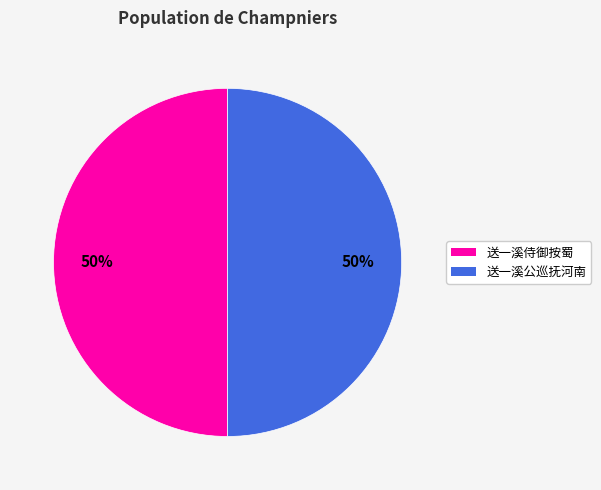

How many segments does this pie chart have?

2